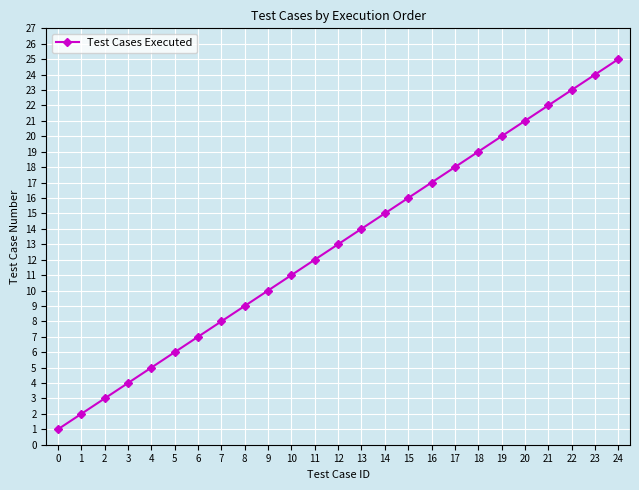

What is the sum of all values?

325